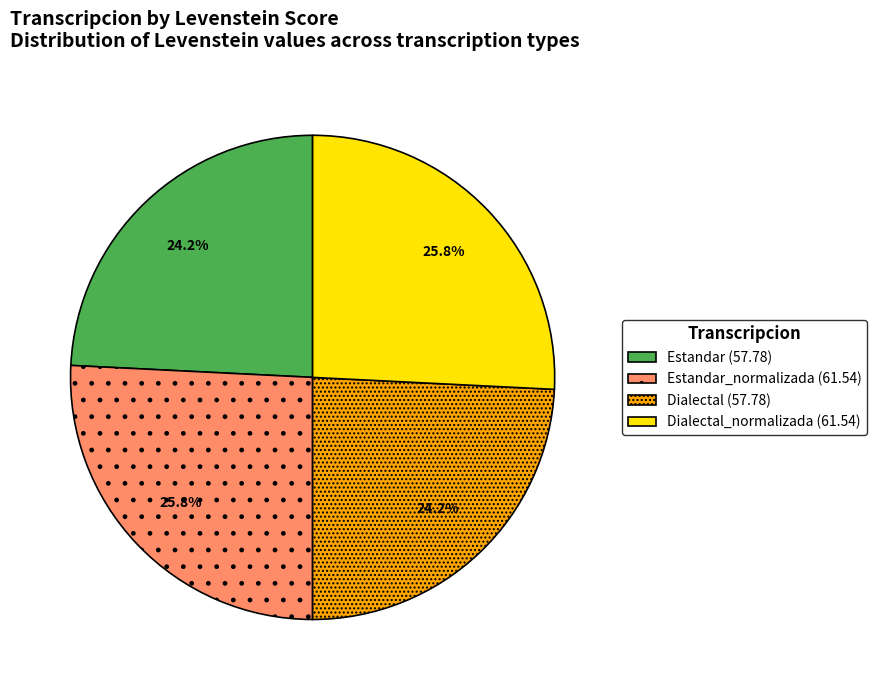

Is there any slice that represents more than half of the pie?

No